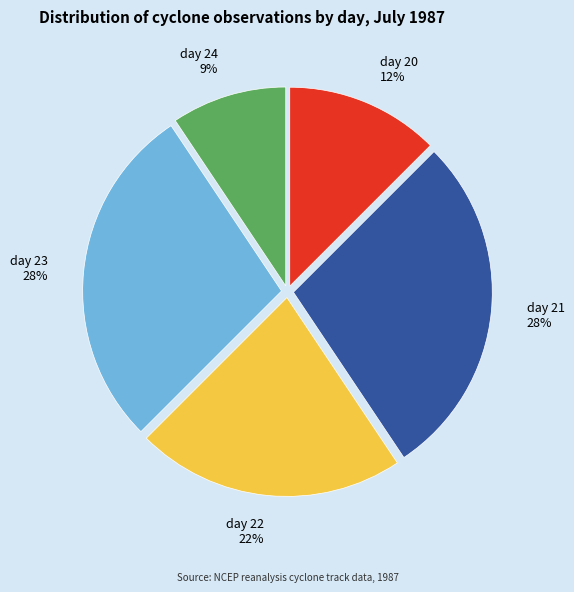

Which category has the smallest portion of the pie?

day 24